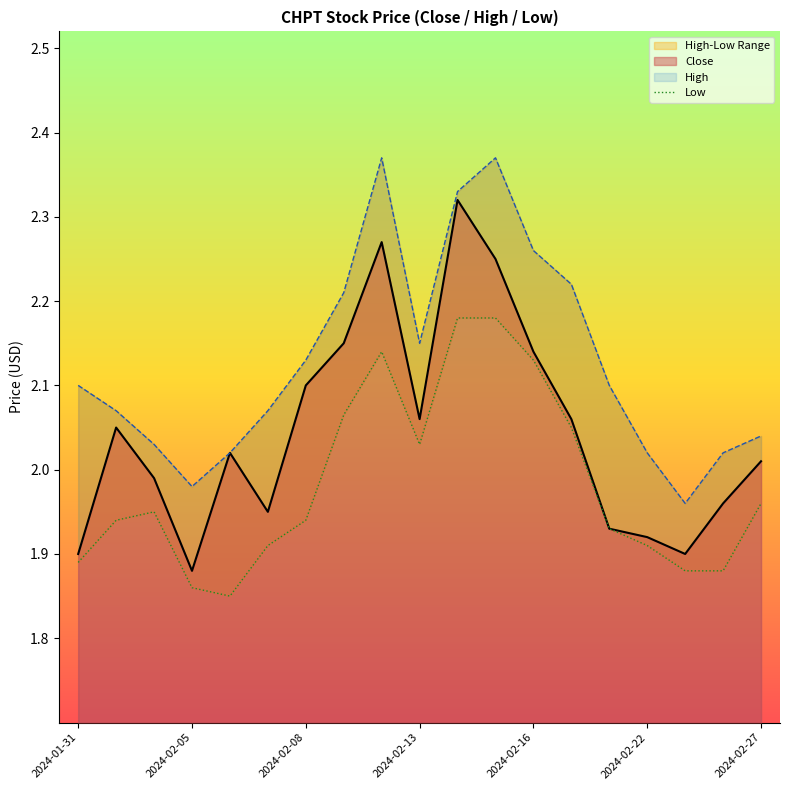

True or false: Close has a value of 3.4 at 2024-01-31.

False